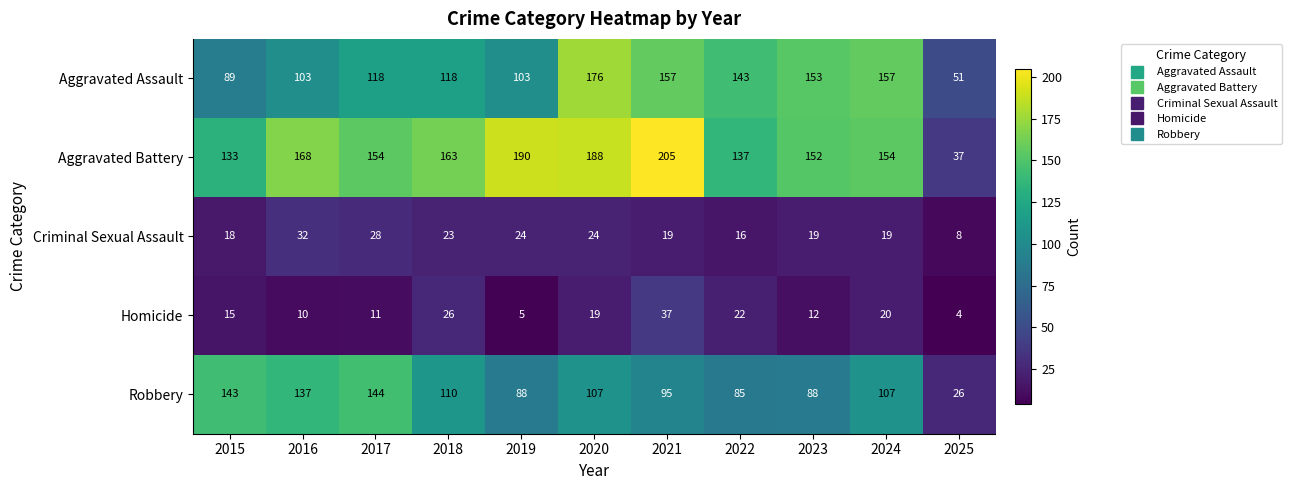

Which series changed the most between 2018 and 2021?

Aggravated Battery